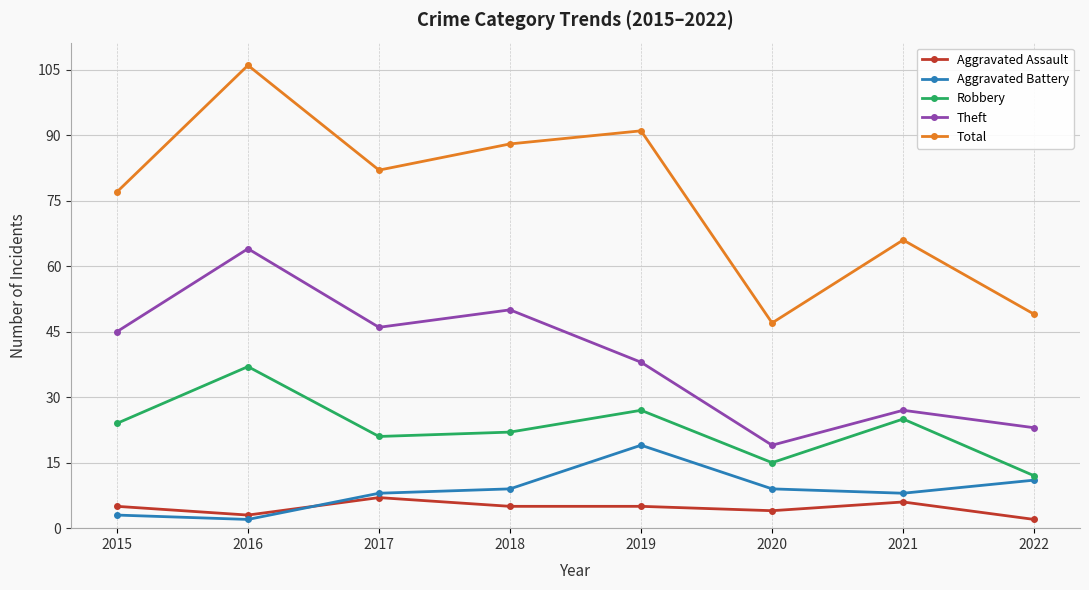

What is the sum of all Aggravated Assault values?

37